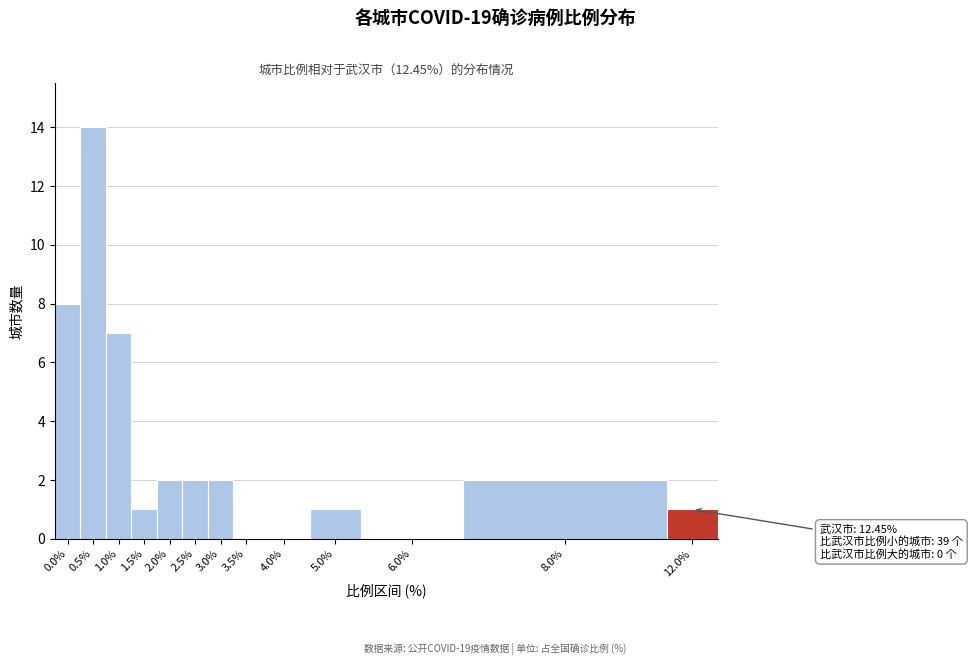

Reading left to right, list all the values displayed in this chart.

0.0%=8	0.5%=14	1.0%=7	1.5%=1	2.0%=2	2.5%=2	3.0%=2	3.5%=0	4.0%=0	5.0%=1	6.0%=0	8.0%=2	12.0%=1